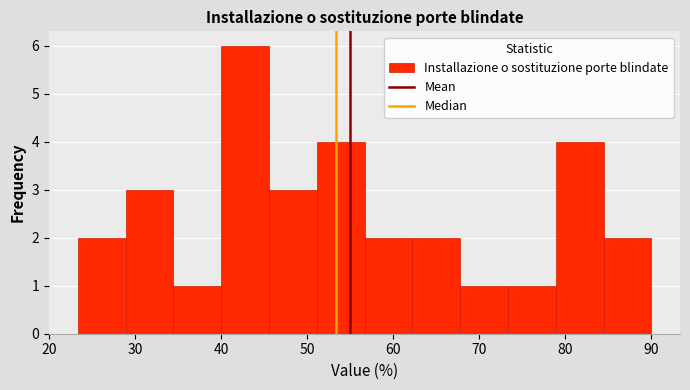

Over which range of the x-axis is the bar tallest?

40 to 46